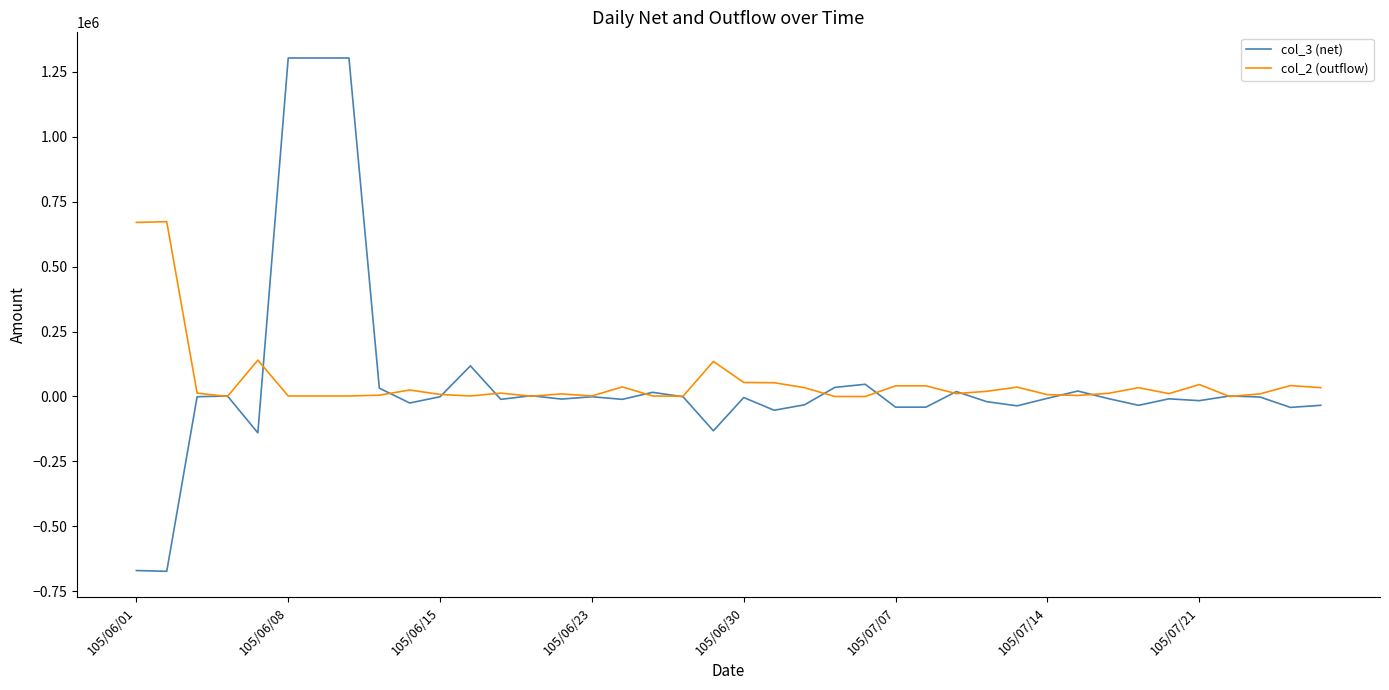

What is the maximum value shown in the chart?

1303000